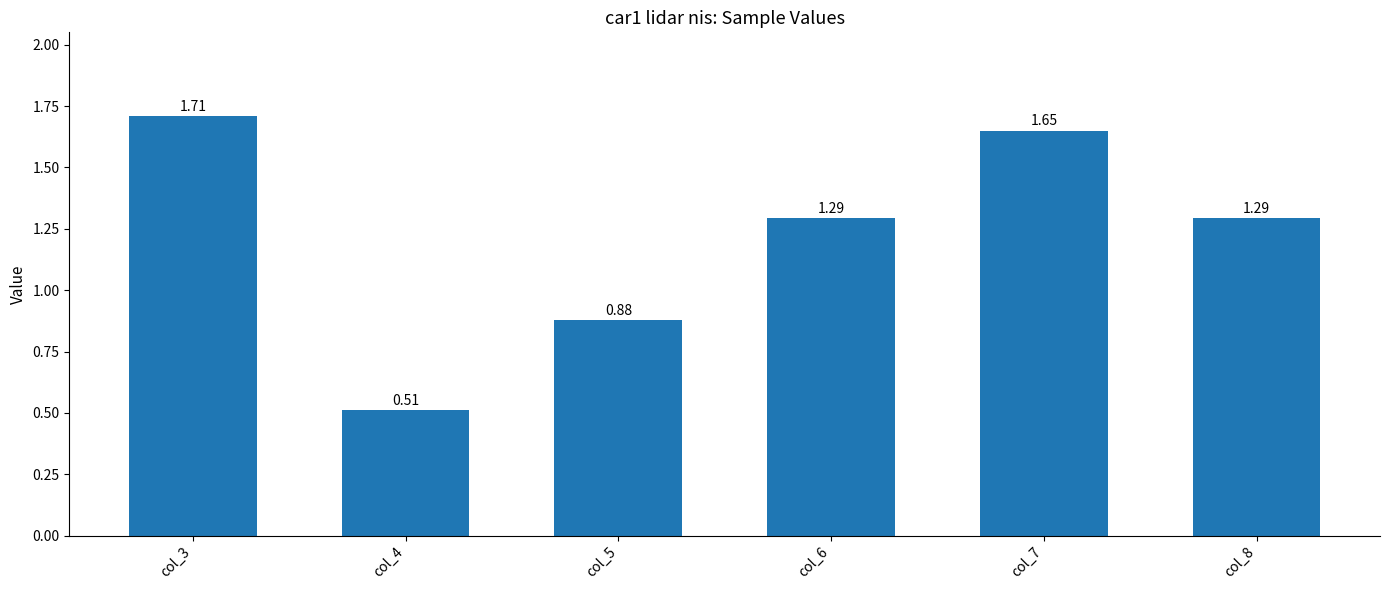

Where does the data first go above 1?

col_3